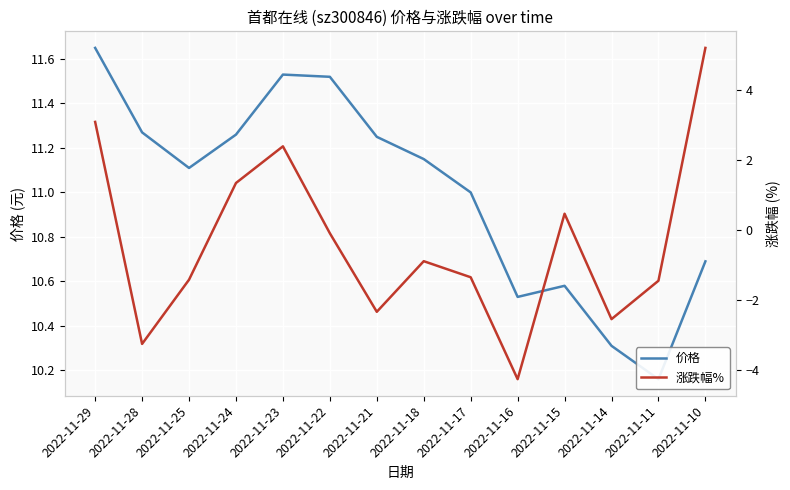

True or false: 价格 and 涨跌幅% cross at least once.

False